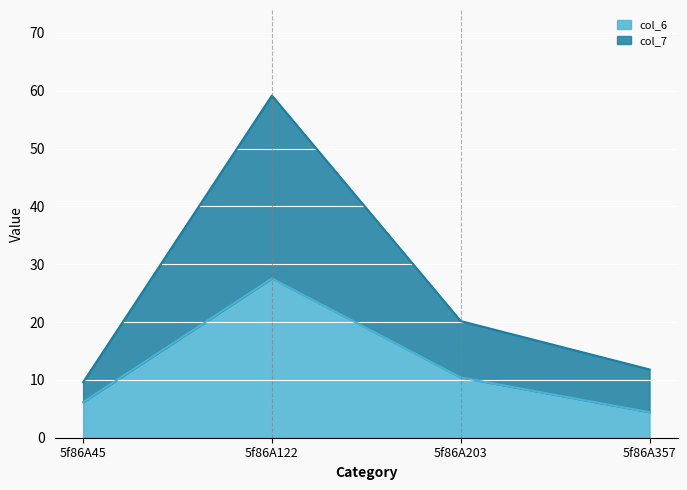

True or false: col_6 has more than 1 points higher than both neighbors.

False